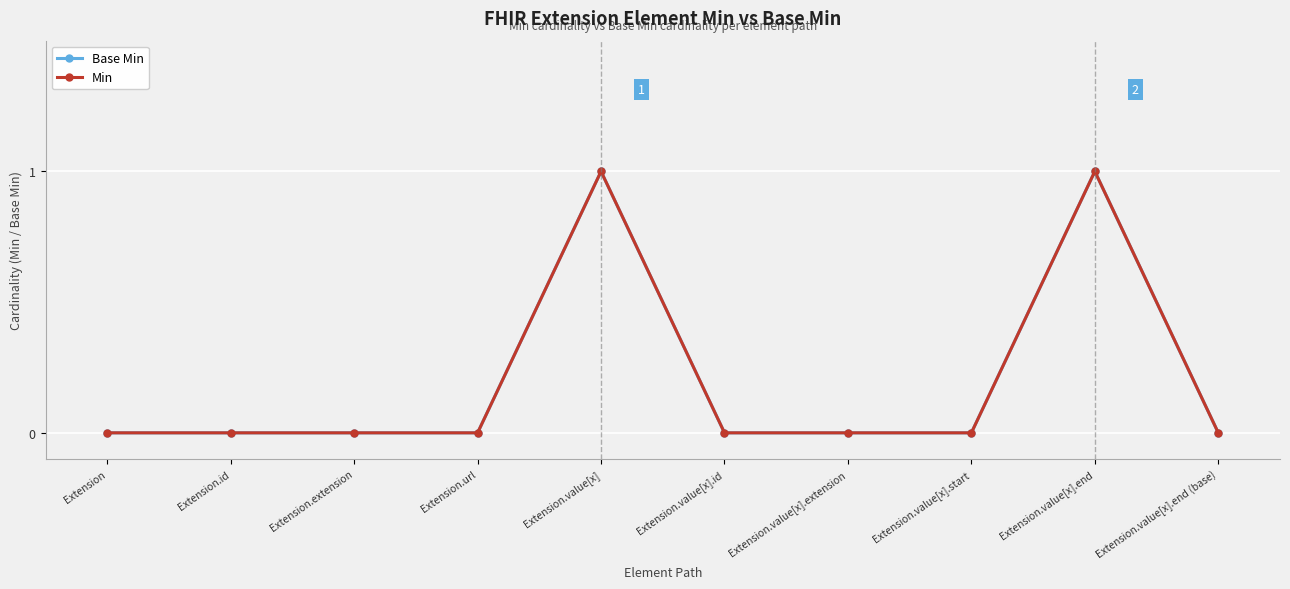

Does the chart have visible grid lines?

Yes